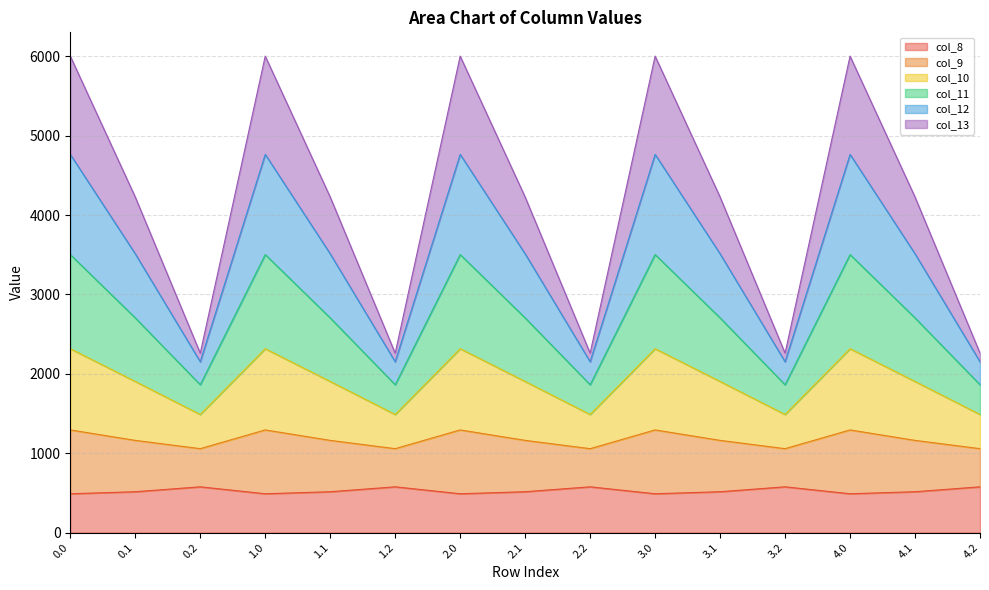

At which category does col_10 reach its first local valley?

0.2